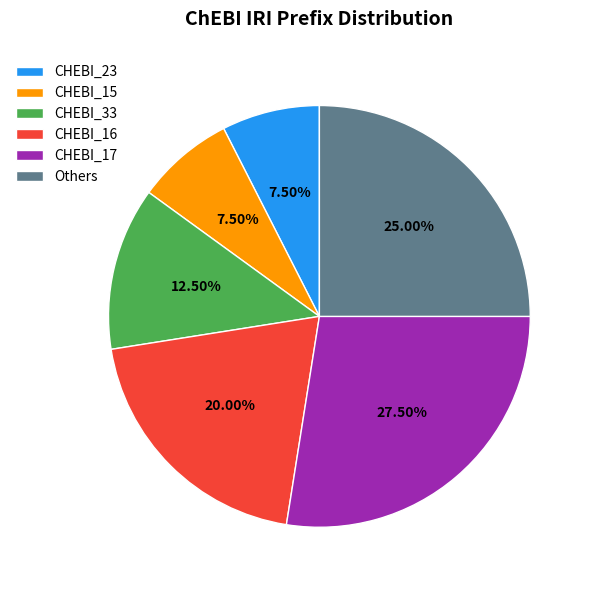

Which has a higher value, CHEBI_23 or CHEBI_16?

CHEBI_16